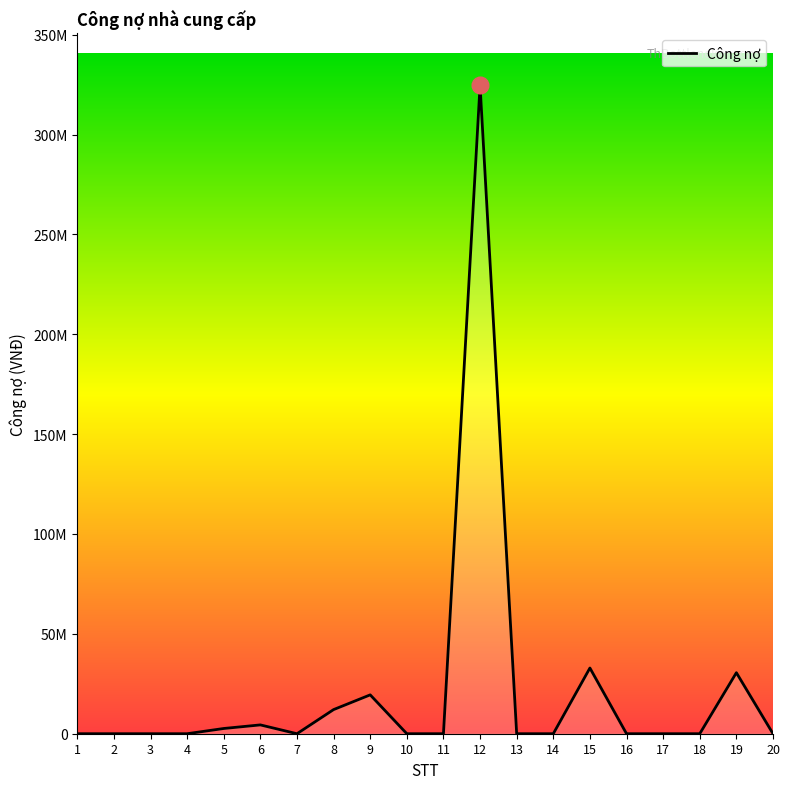

The value at 17 is 0. True or false?

True